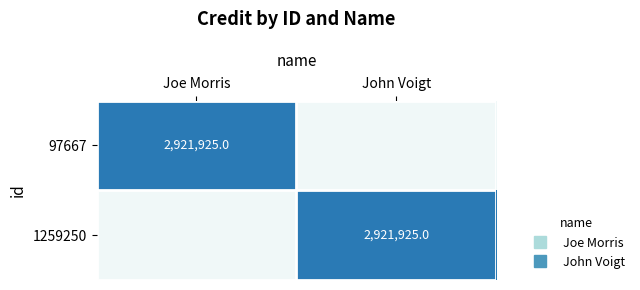

List the labels in order of 97667 value, smallest first.

John Voigt, Joe Morris